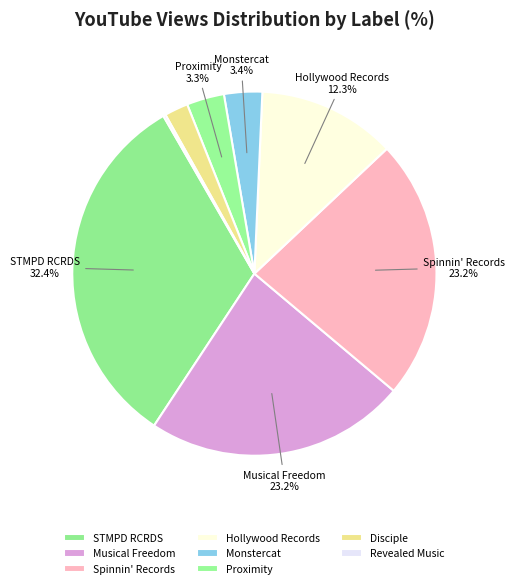

Does any single category account for the majority?

No